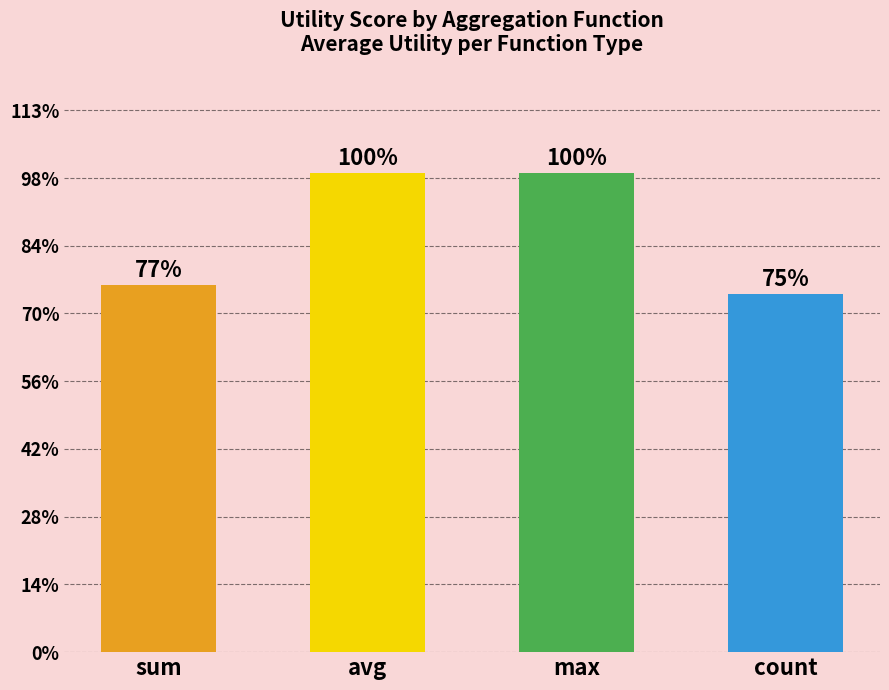

Reading left to right, extract all data points from this chart.

sum=1.1	avg=1.4	max=1.4	count=1.1